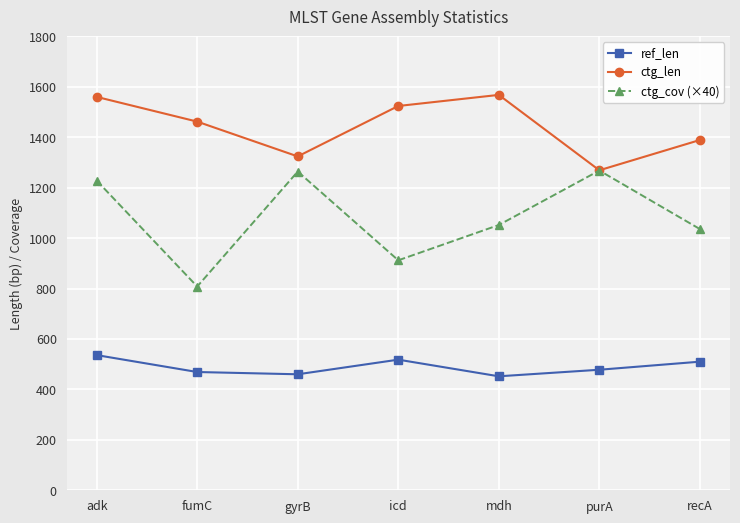

How many series are shown in this chart?

3